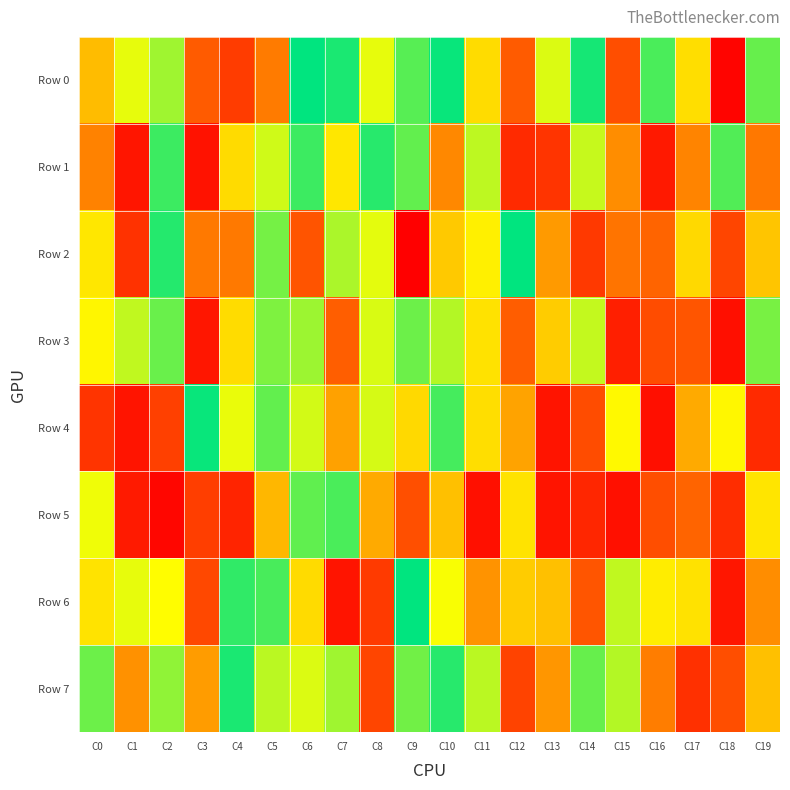

Count the number of data series in this chart.

8